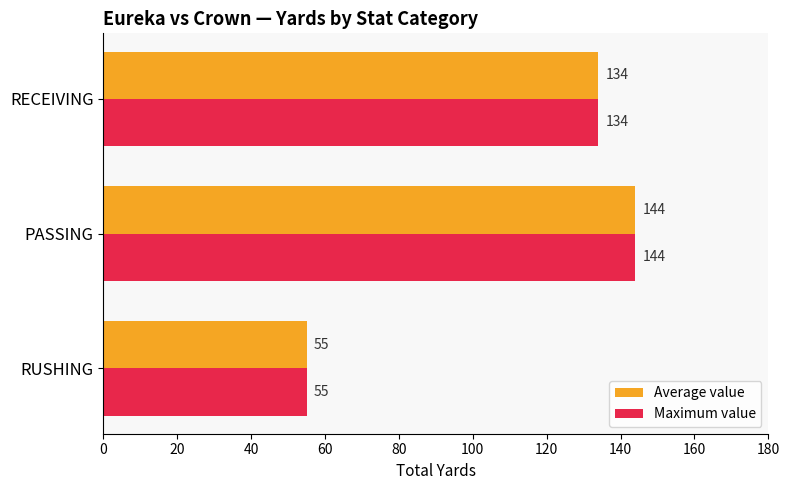

What is the average value of the Average value series?

111